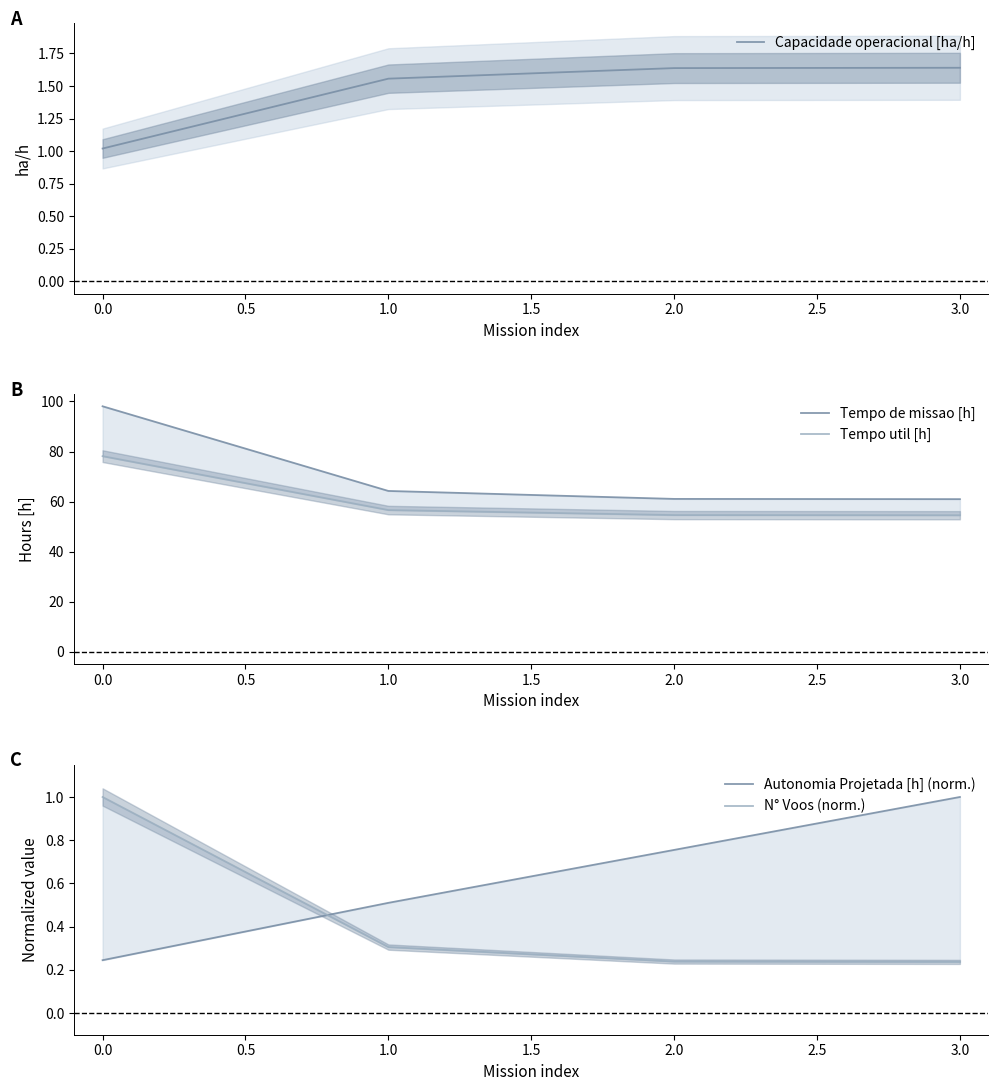

What is the approximate value of Capacidade operacional [ha/h] at 0.0?

1.0